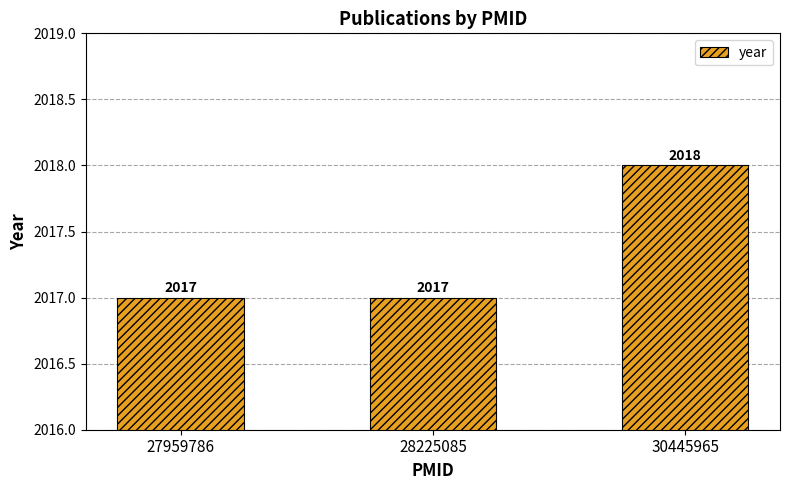

Are the bars grouped side by side (vs. stacked)?

No